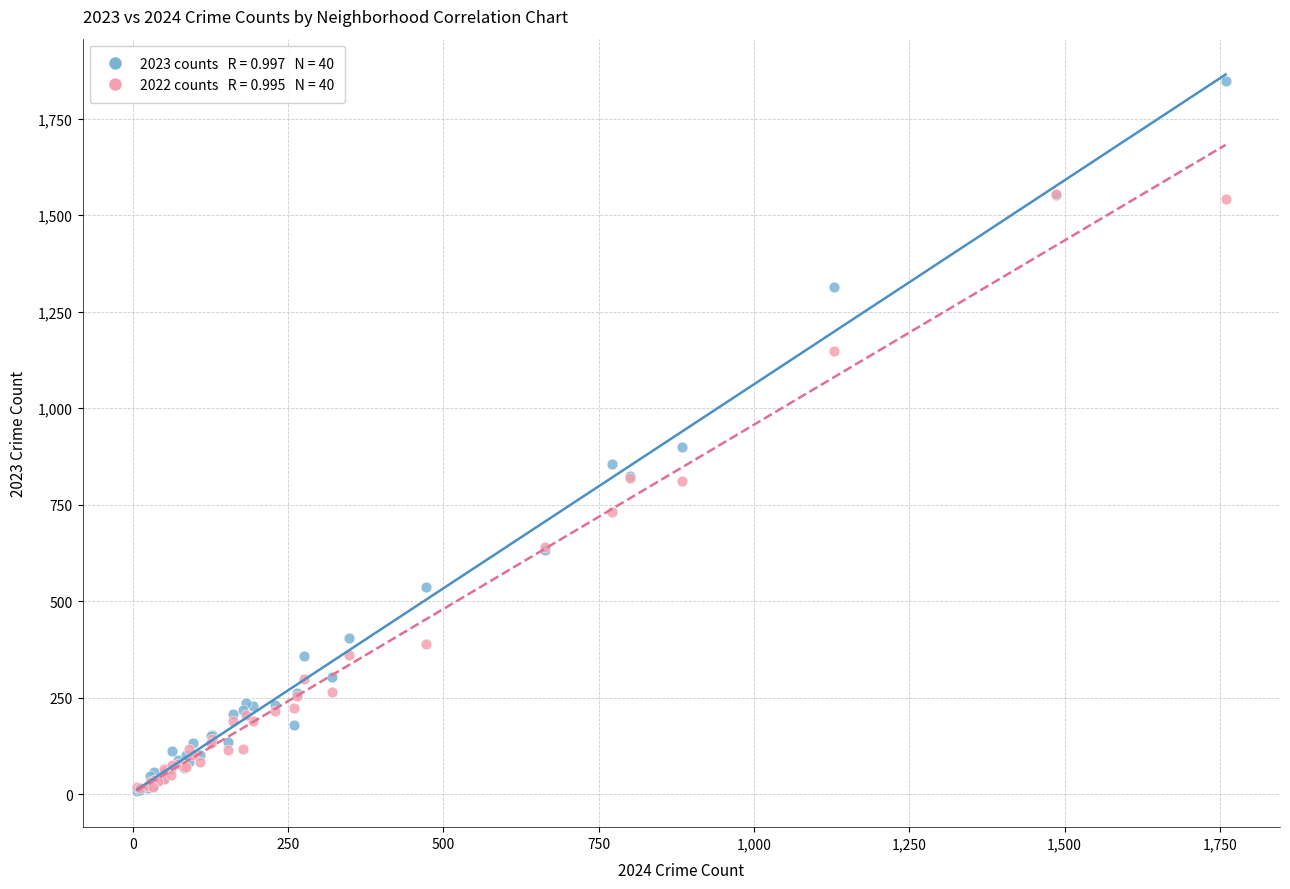

Across all series, what Y value is closest to 927?

898